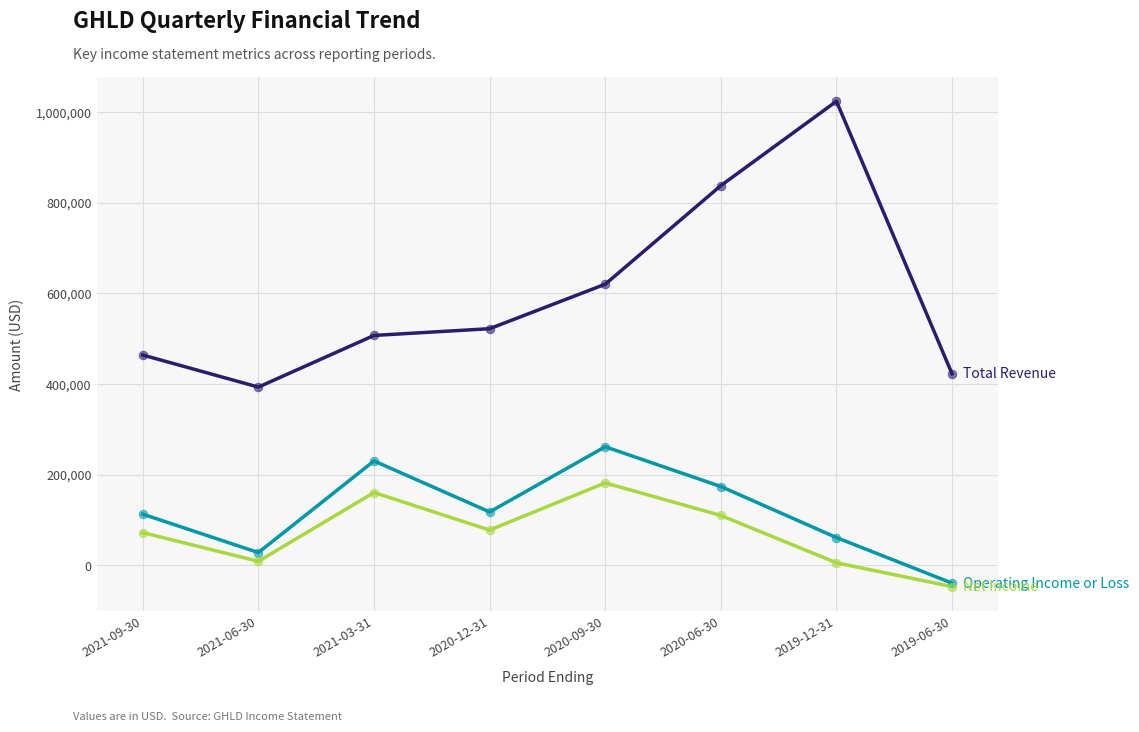

Which label corresponds to the largest value in the chart?

2019-12-31